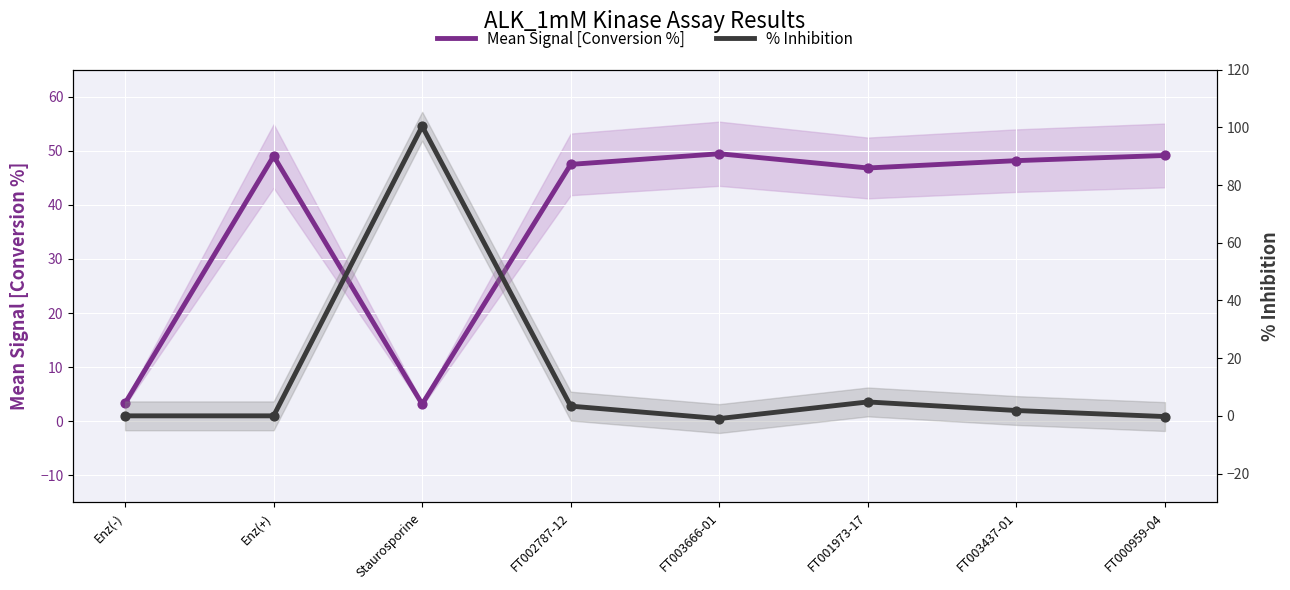

At how many categories does at least one series exceed 46?

7